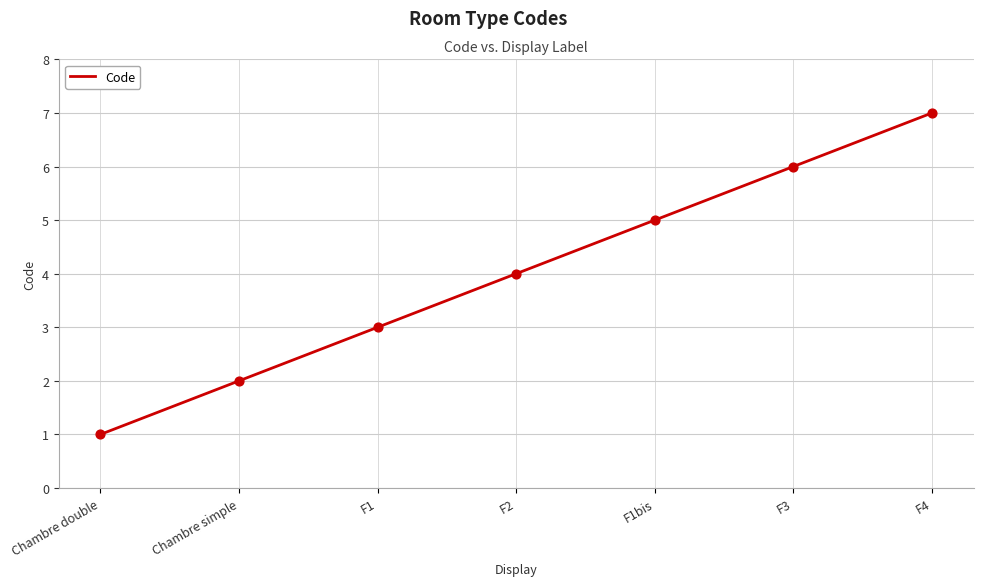

What is the ratio of the value at F4 to the value at F3?

1.2